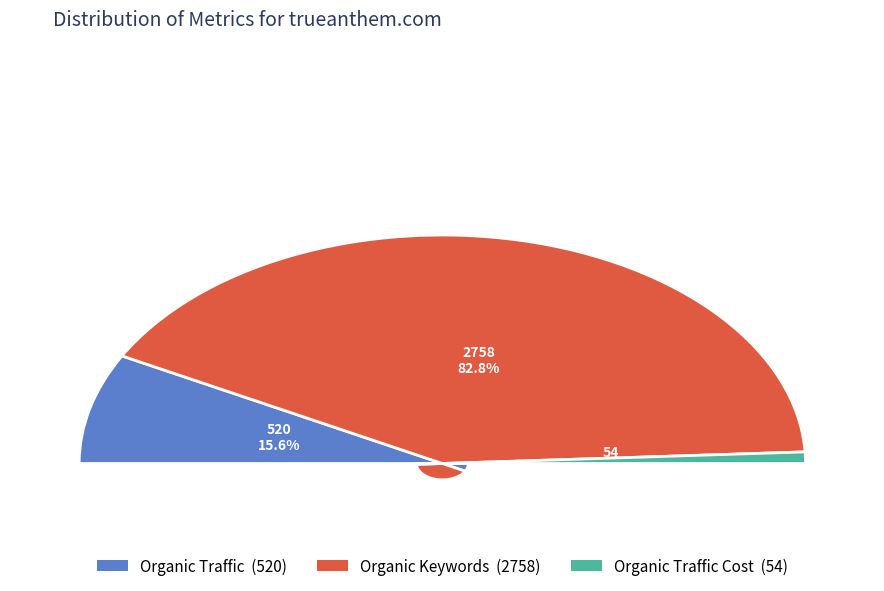

What percentage is the Organic Traffic Cost slice, to the nearest percent?

2%